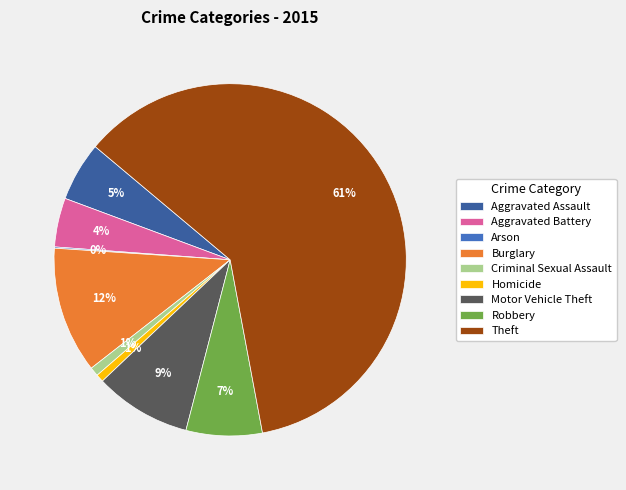

Is there any slice that represents more than half of the pie?

Yes